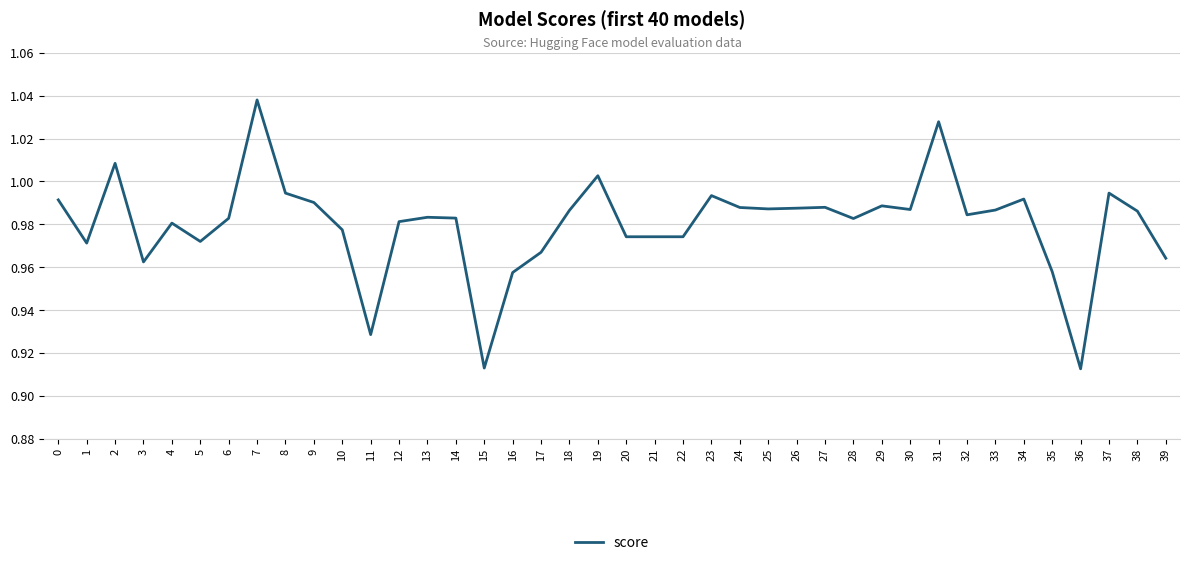

Is it true that the value at 18 is 0.2?

False